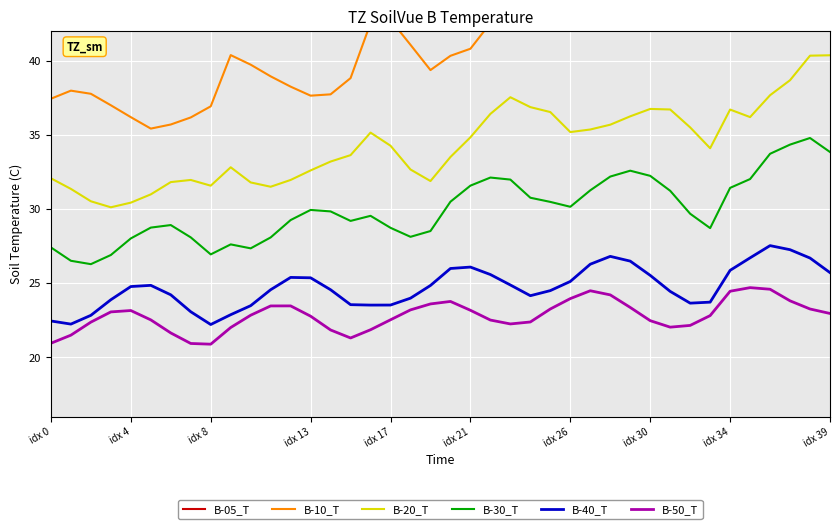

True or false: B-30_T and B-40_T intersect in this chart.

False